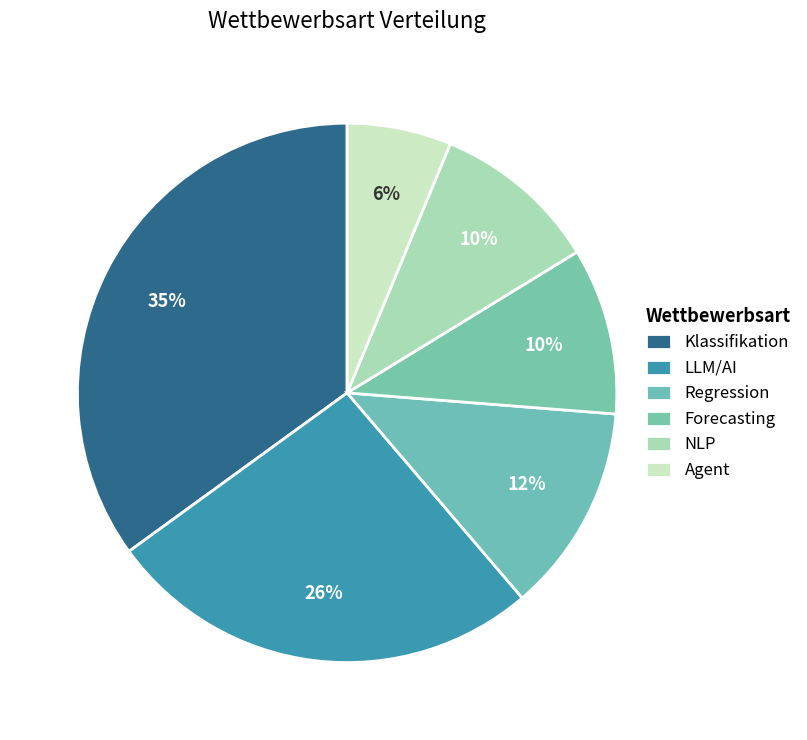

Rank the categories by value from highest to lowest.

Klassifikation, LLM/AI, Regression, Forecasting, NLP, Agent